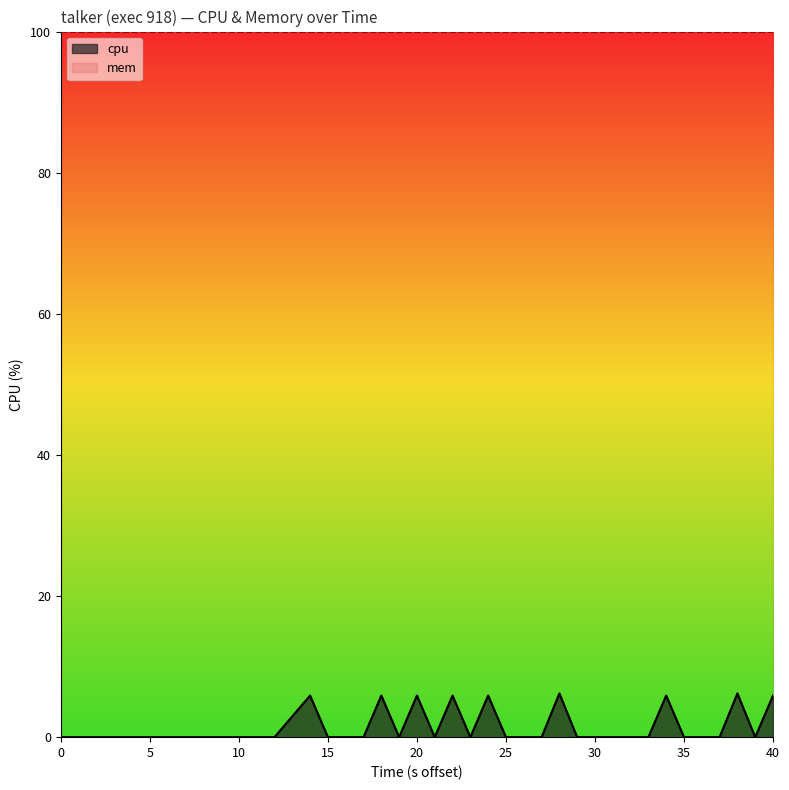

What is the greatest value displayed?

100.0